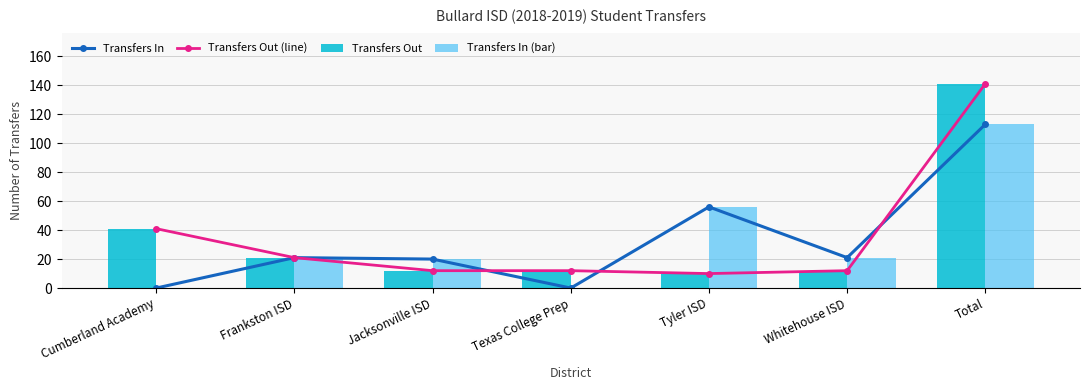

What is the average value of the Transfers Out series?

36